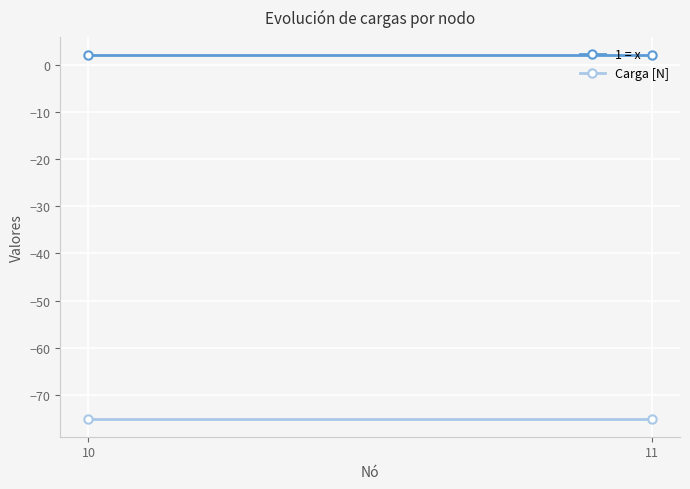

What are all the series names shown in the legend?

1 = x, Carga [N]